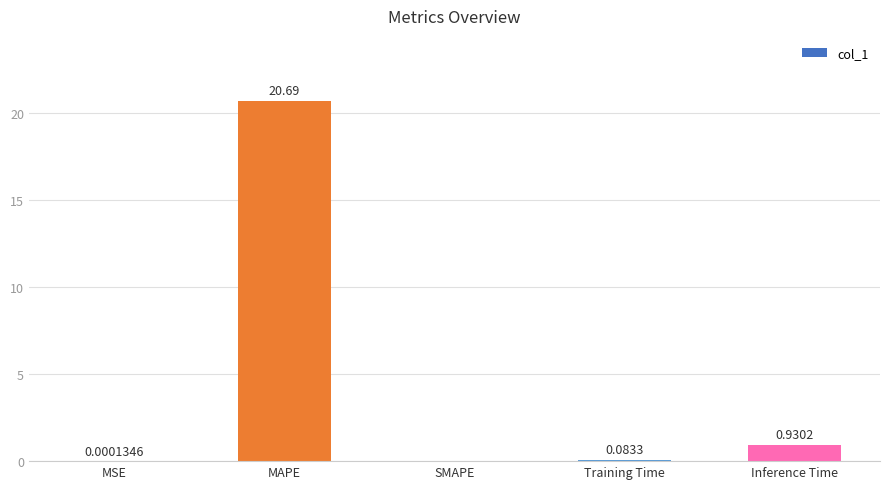

At which label is the value closest to 10?

Inference Time